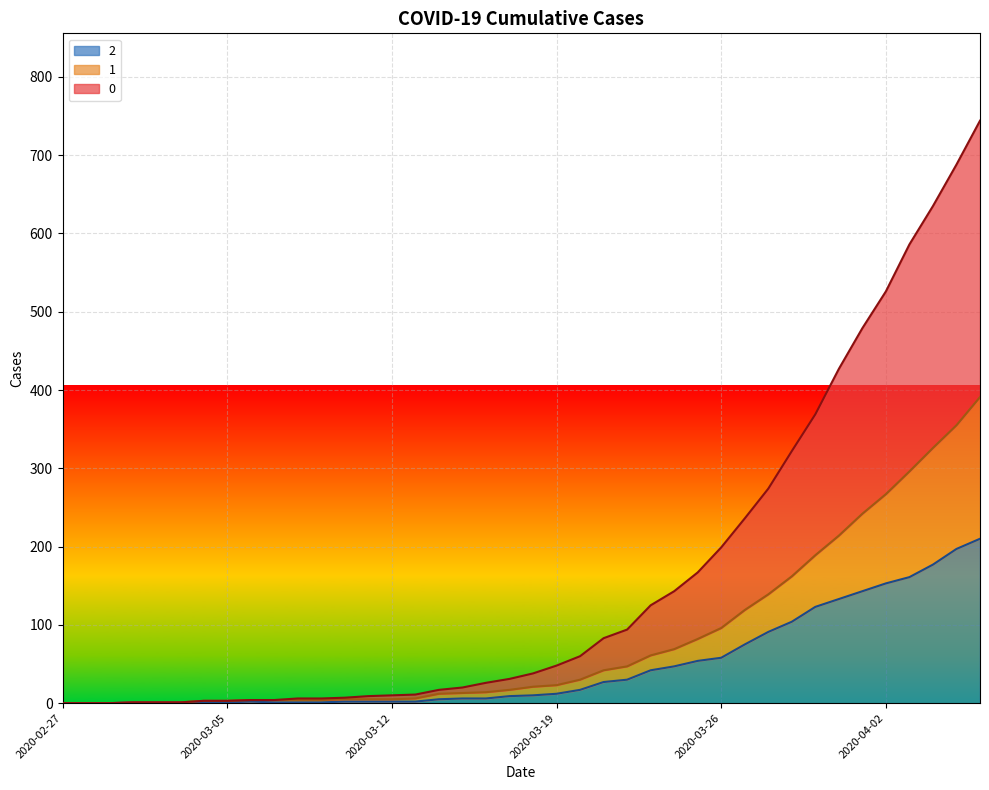

How many positive values does the 1 series have?

37